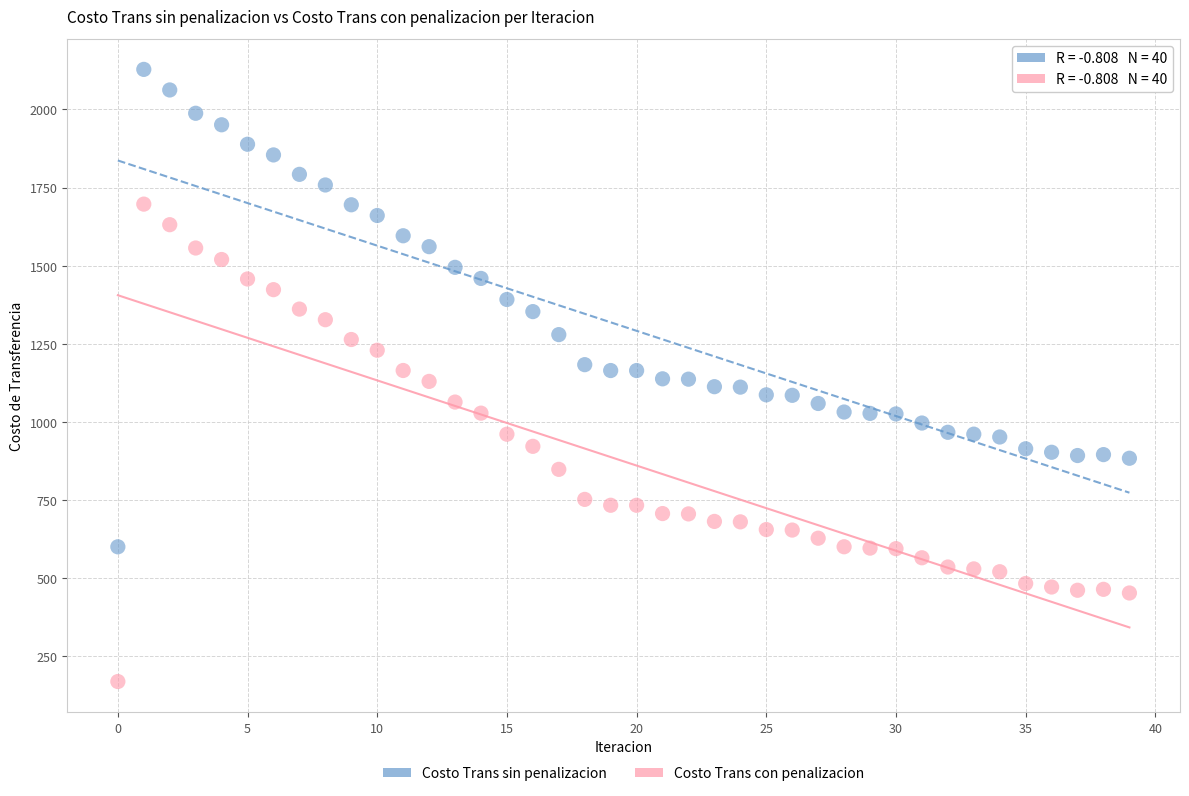

What are all the series names shown in the legend?

Costo Trans sin penalizacion, Costo Trans con penalizacion